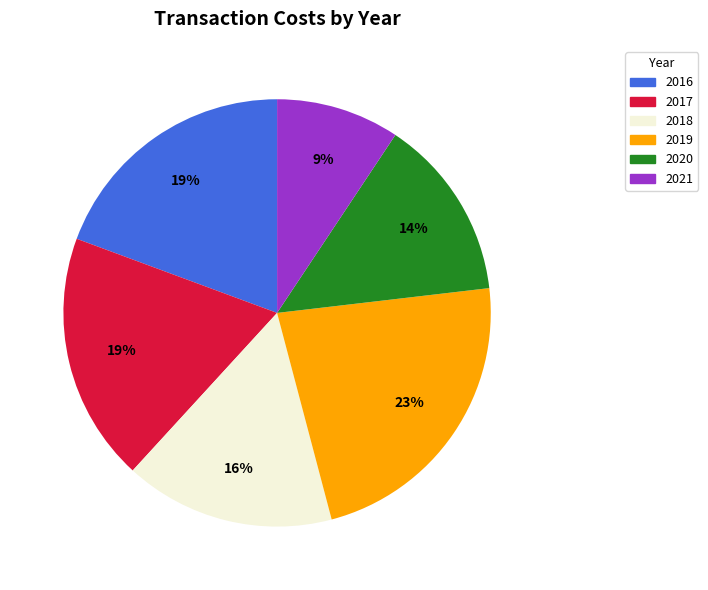

Which slice is the smallest?

2021